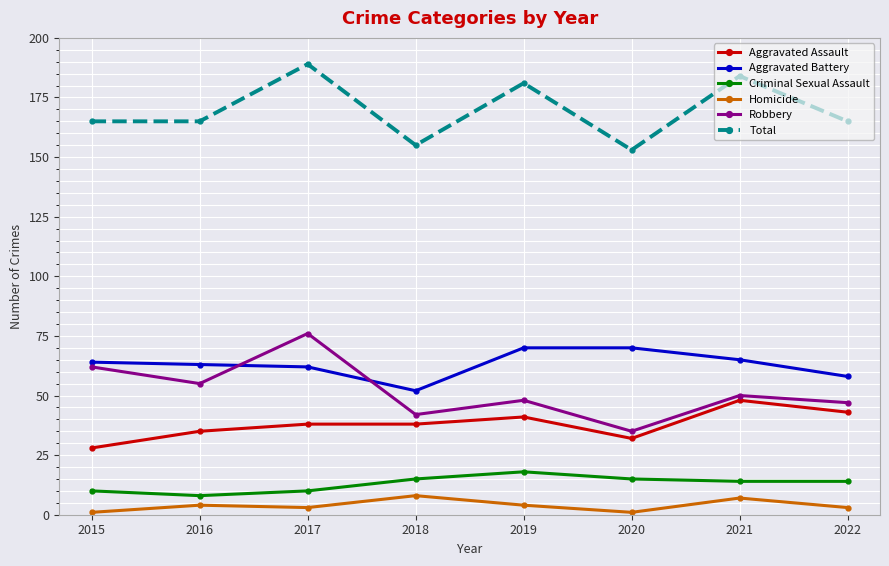

Does the chart have visible grid lines?

Yes